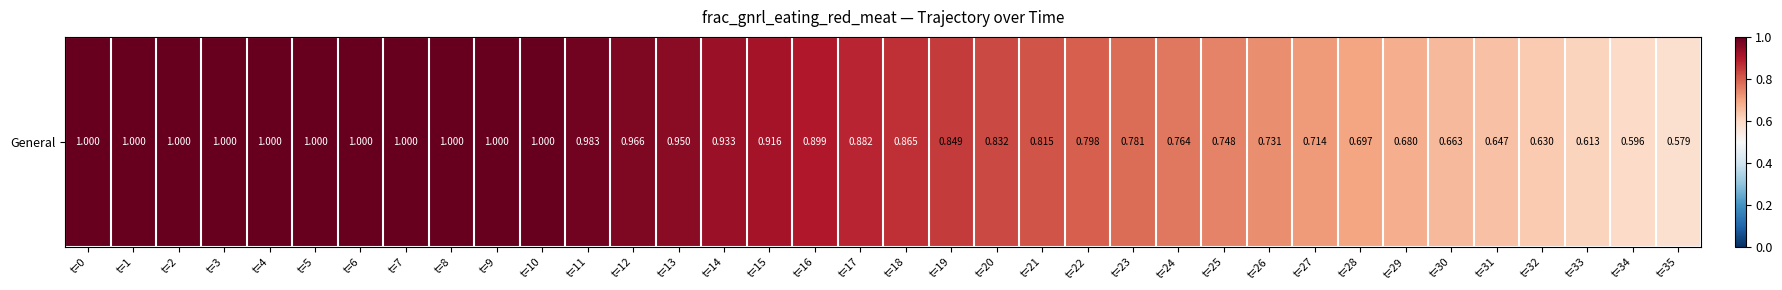

Reading left to right, transcribe all the data shown in this chart.

1.0	1.0	1.0	1.0	1.0	1.0	1.0	1.0	1.0	1.0	1.0	1.0	1.0	0.9	0.9	0.9	0.9	0.9	0.9	0.8	0.8	0.8	0.8	0.8	0.8	0.7	0.7	0.7	0.7	0.7	0.7	0.6	0.6	0.6	0.6	0.6